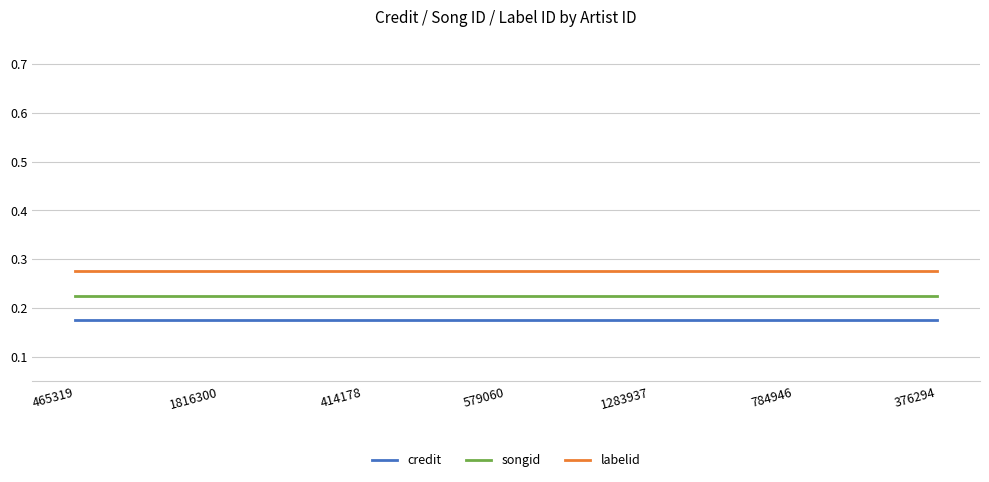

What position from the right is 784946?

2